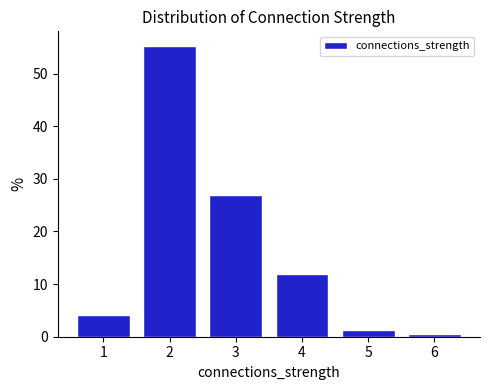

Reading left to right, list every bar in this chart as the range it spans on the x-axis followed by its height. The values are not printed on the chart, so give them approximately, as read against the axis.

0.5 to 1.5: 4
1.5 to 2.5: 55
2.5 to 3.5: 27
3.5 to 4.5: 12
4.5 to 5.5: 1
5.5 to 6.5: under 1